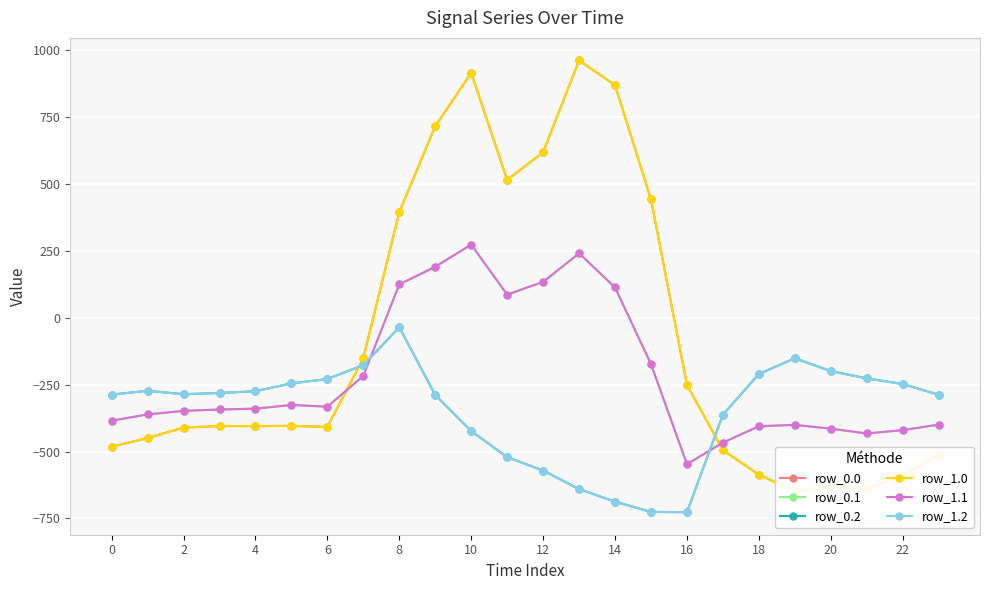

How many values in the row_0.1 series exceed -339?

11